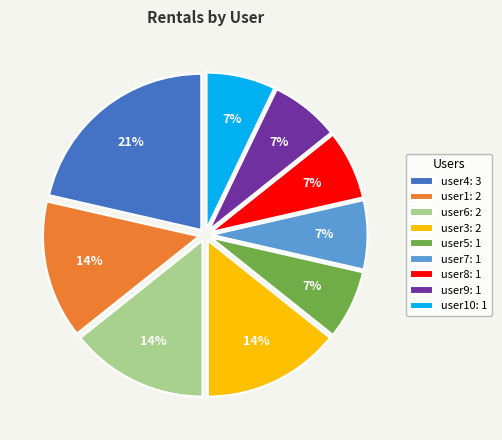

Between user9: 1 and user4: 3, which is larger?

user4: 3